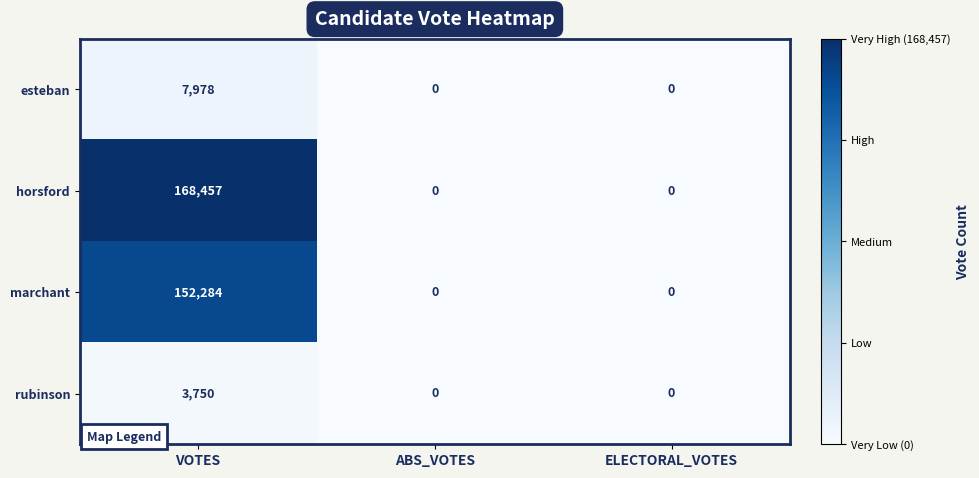

Reading left to right, what are all the values shown in this chart?

esteban: VOTES=7978	ABS_VOTES=0	ELECTORAL_VOTES=0
horsford: VOTES=168457	ABS_VOTES=0	ELECTORAL_VOTES=0
marchant: VOTES=152284	ABS_VOTES=0	ELECTORAL_VOTES=0
rubinson: VOTES=3750	ABS_VOTES=0	ELECTORAL_VOTES=0